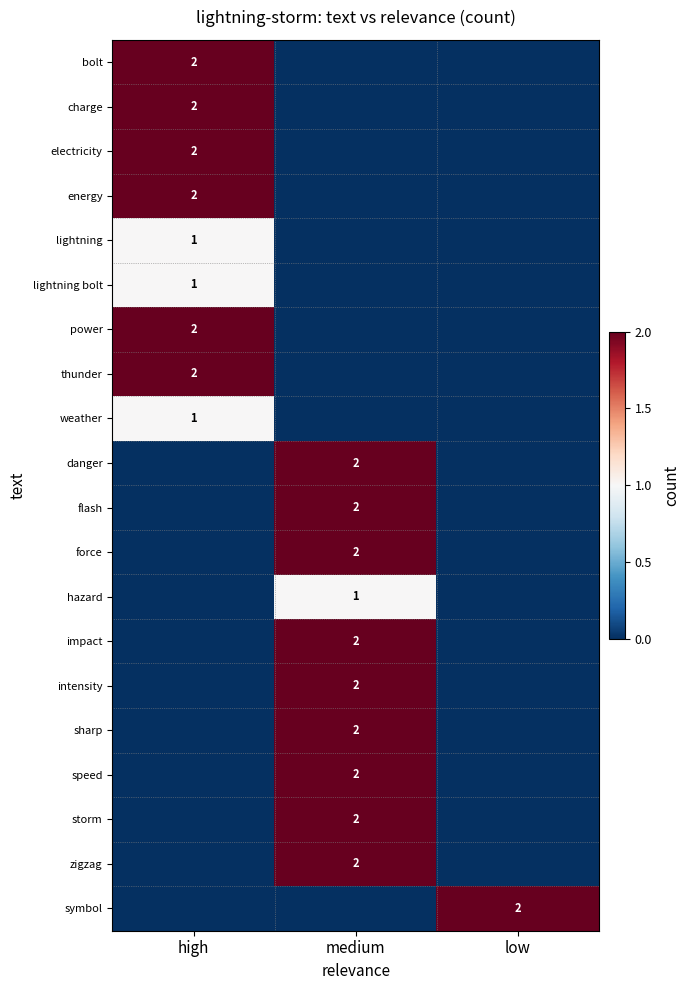

True or false: zigzag has a value of 2 at medium.

True